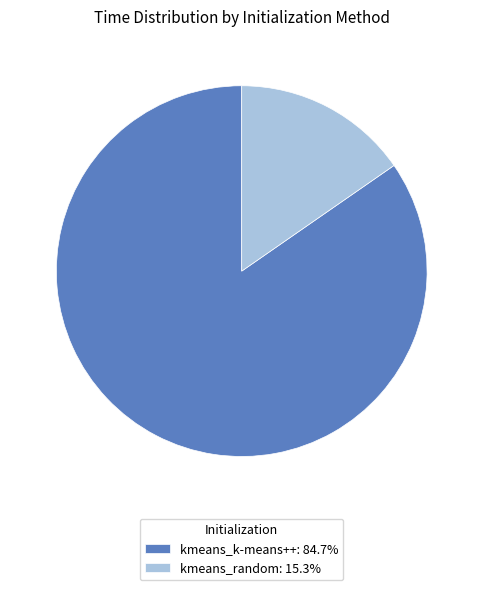

Which has a higher value, kmeans_random or kmeans_k-means++?

kmeans_k-means++